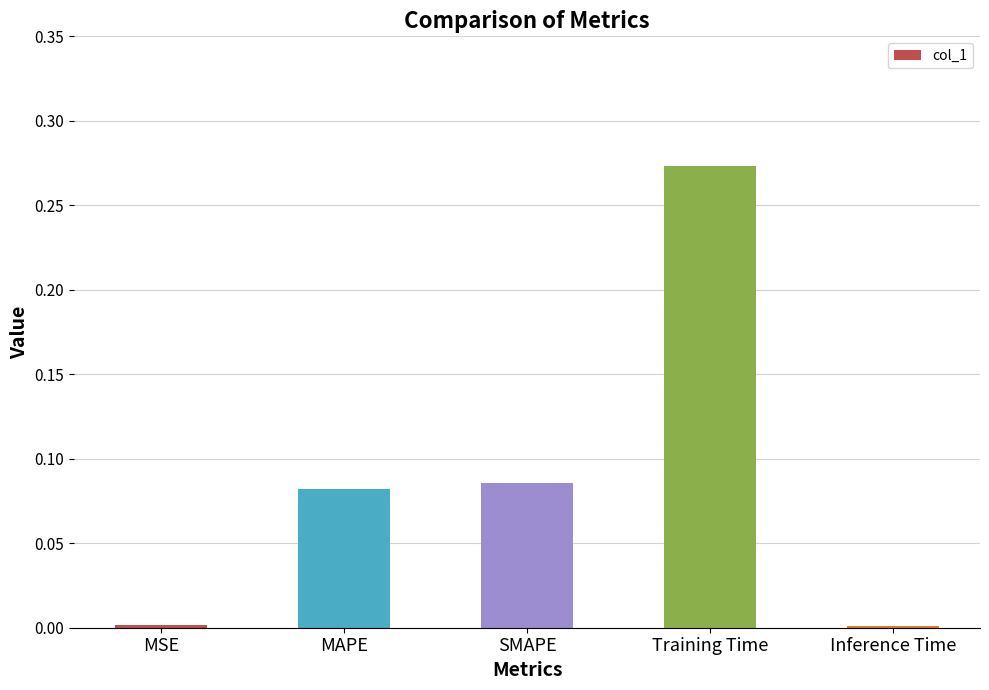

The value at Inference Time is 0.0. True or false?

True